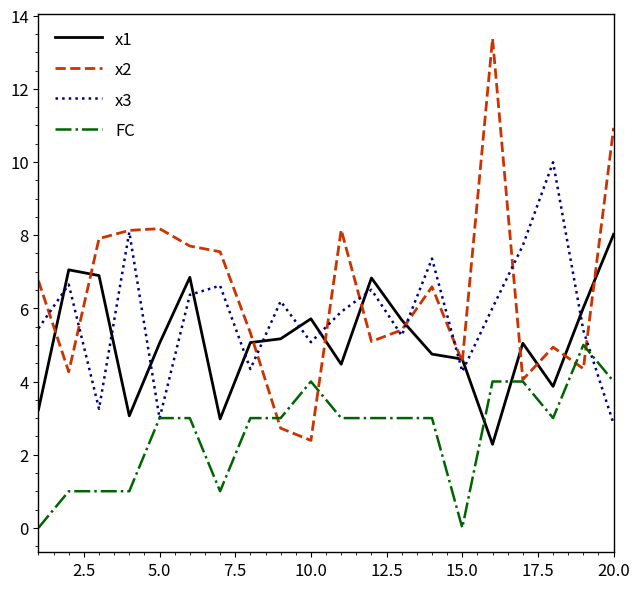

What is the maximum value shown in the chart?

13.4